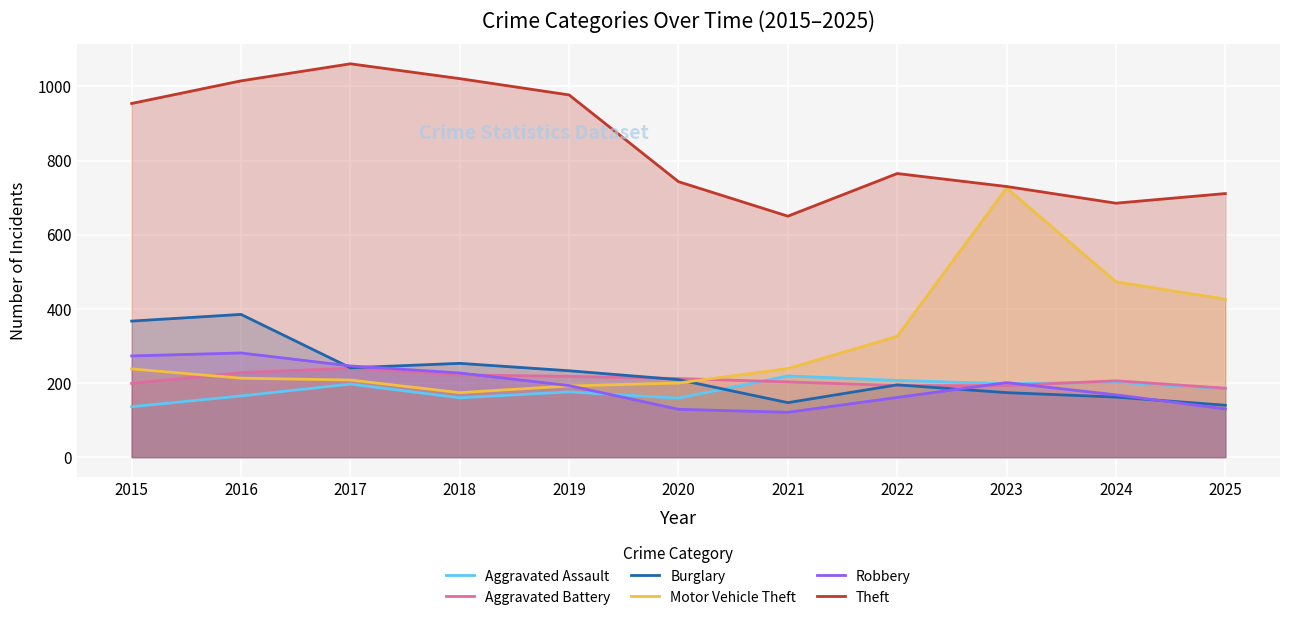

Between 2022 and 2015, which is larger?

2022